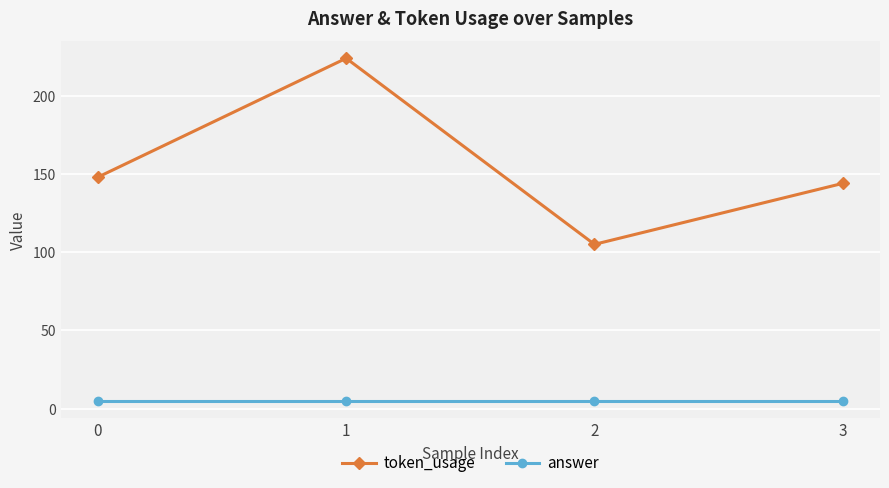

Where is the first local maximum for token_usage?

1